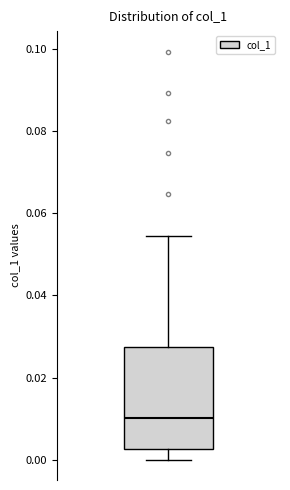

Transcribe this box plot: give where the median line is, the range the box spans, and where the two whiskers end, as read against the y-axis. The values are not printed on the chart, so give them approximately, as read against the axis.

median 0.010, box 0.002 to 0.028, whiskers 0.000 to 0.054